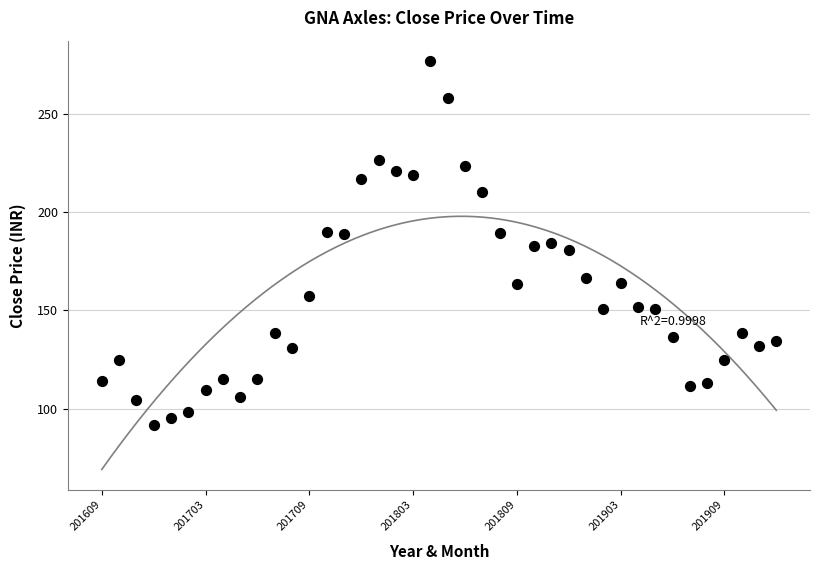

What is the range of Y values (max minus min)?

185.0